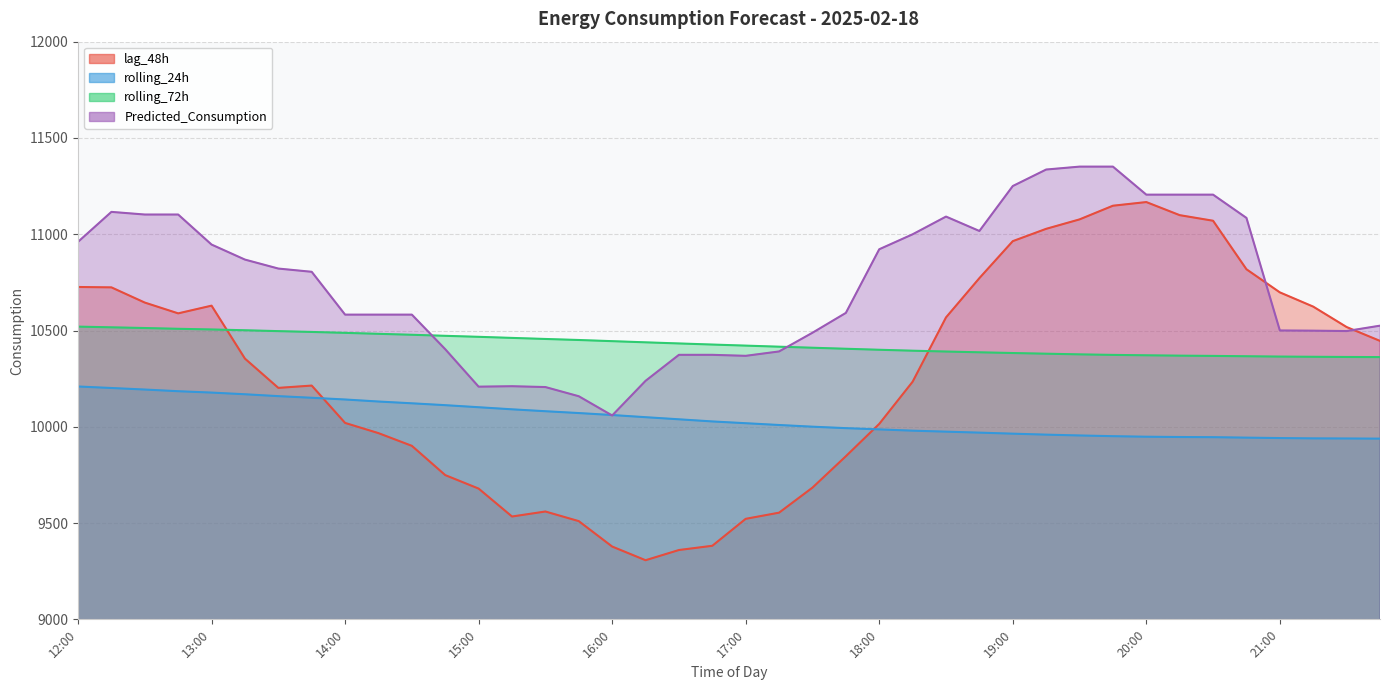

True or false: rolling_24h and lag_48h intersect in this chart.

True